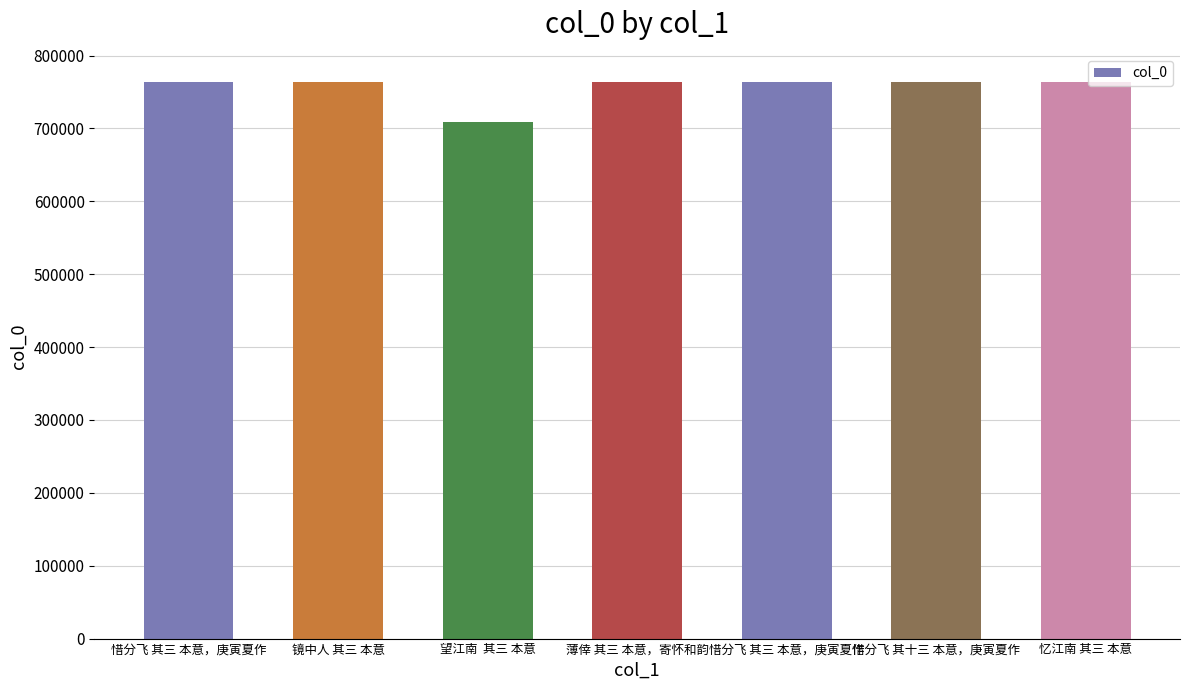

What is the greatest value displayed?

764092